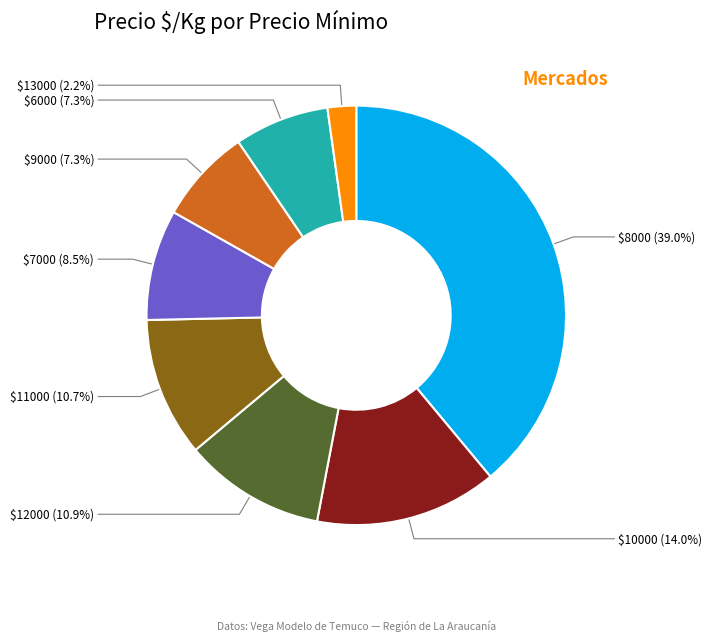

Does any single category account for the majority?

No